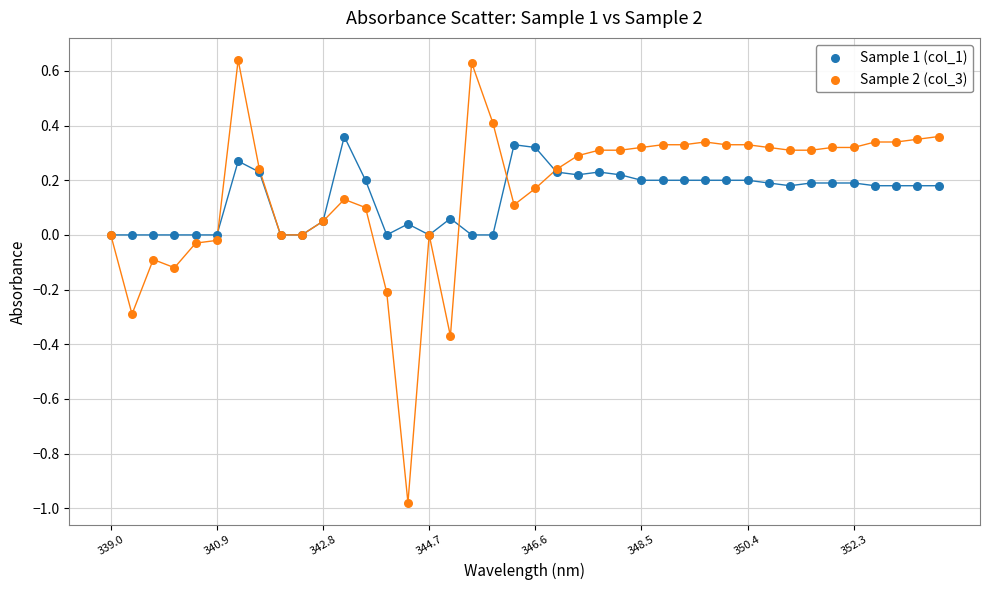

What are all the series names shown in the legend?

Sample 1 (col_1), Sample 2 (col_3)